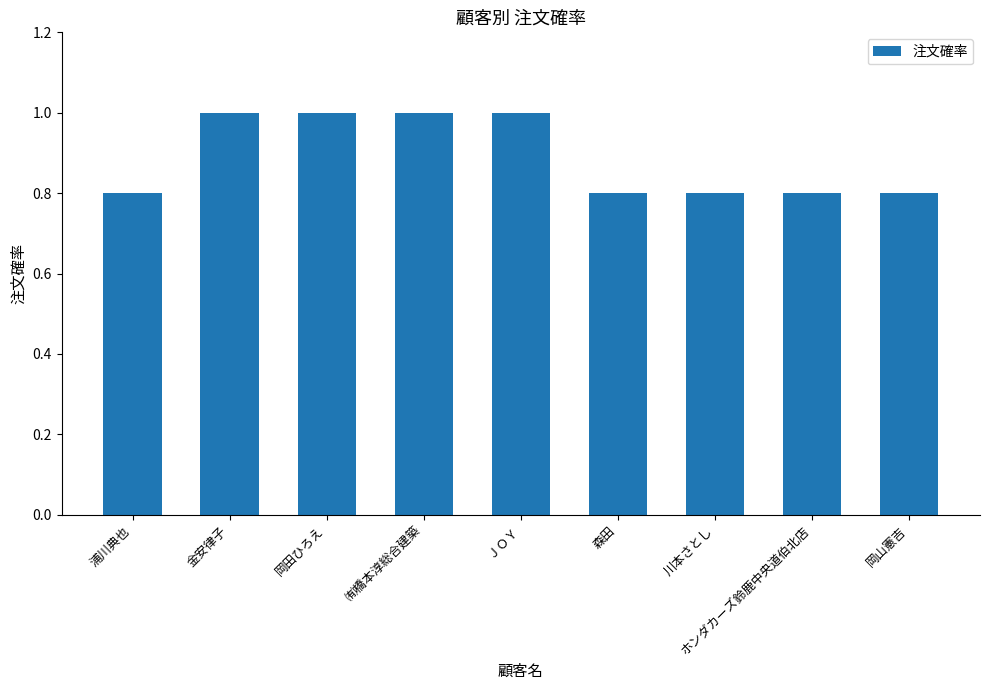

Does the chart contain any negative values?

No